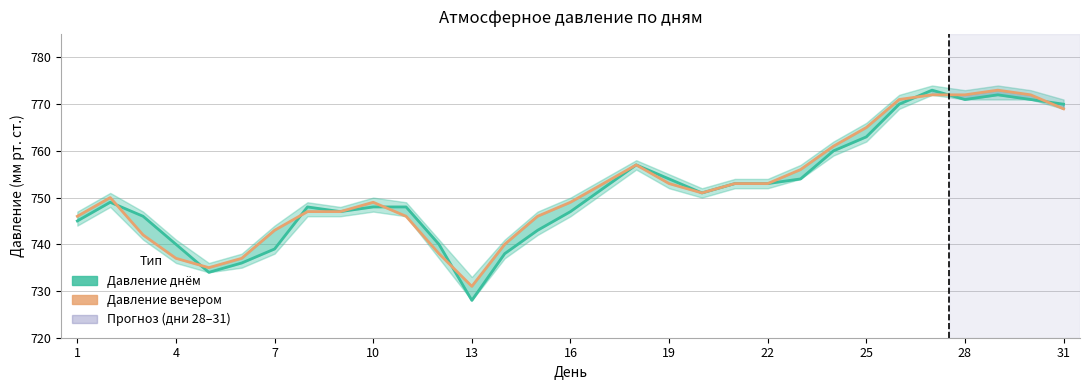

True or false: Давление днём and Давление вечером intersect in this chart.

True